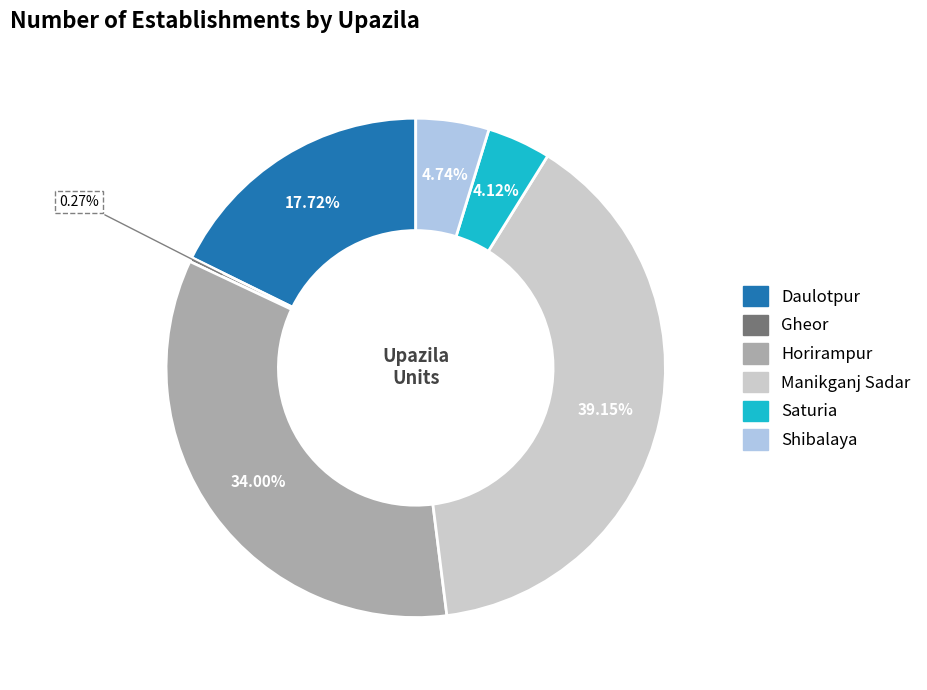

To the nearest percent, what portion does Manikganj Sadar represent?

39%